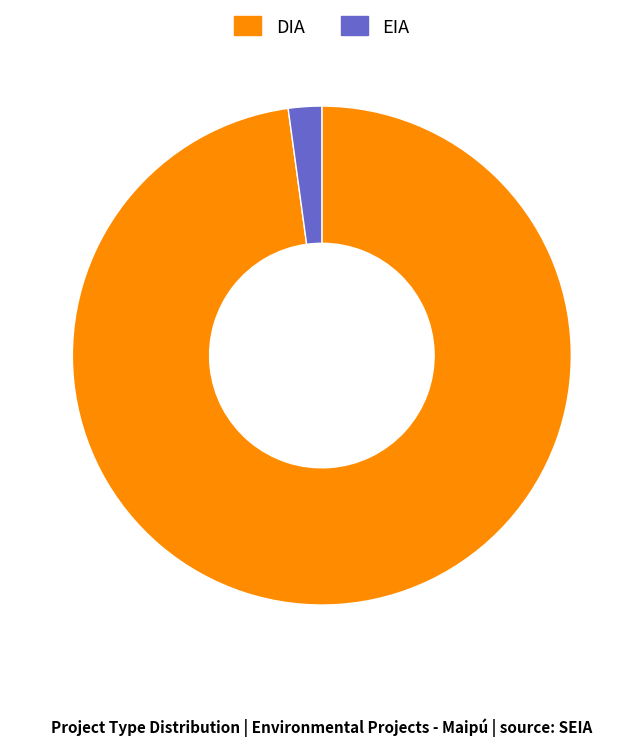

The EIA slice represents 2% of the pie. True or false?

True